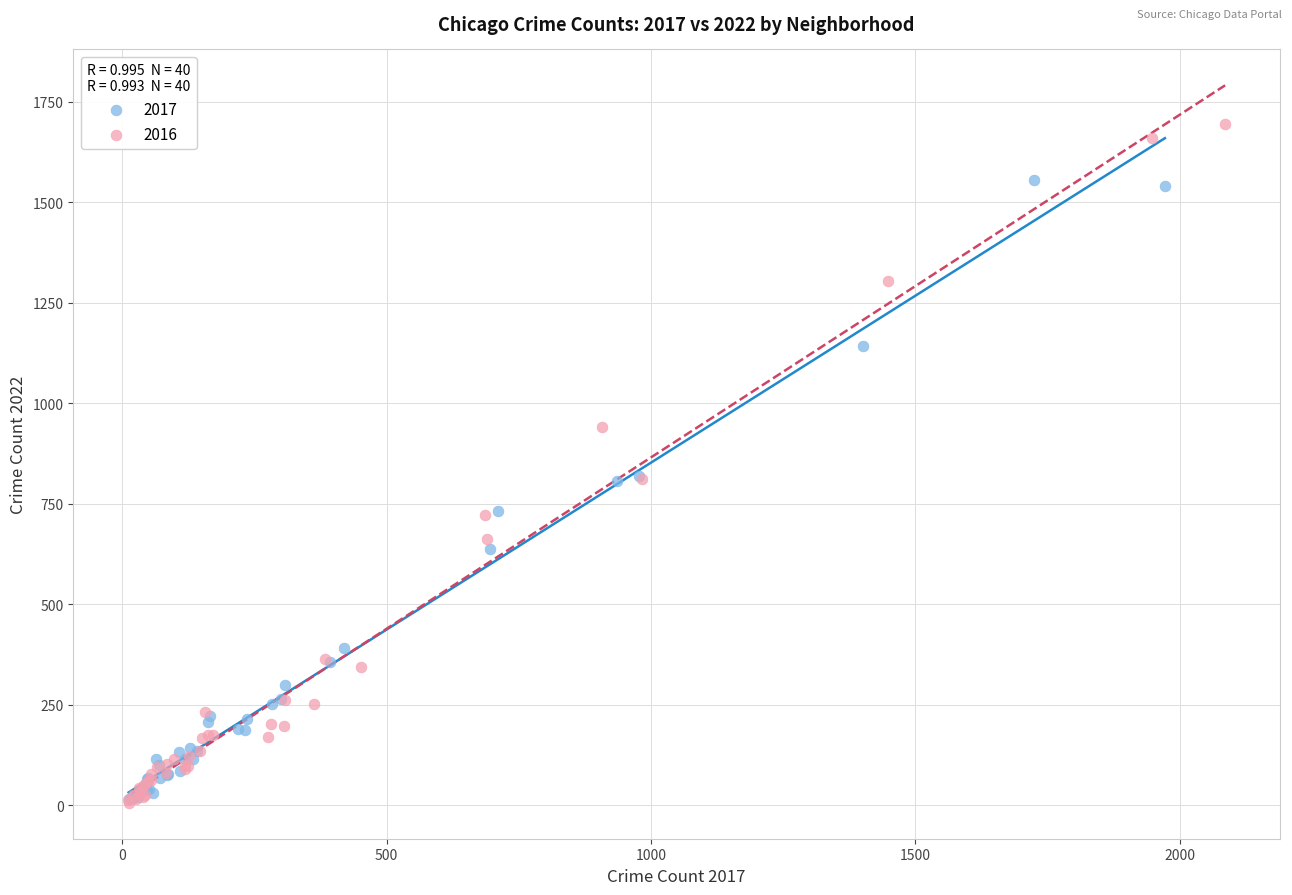

Which series reaches the maximum Y coordinate?

2016